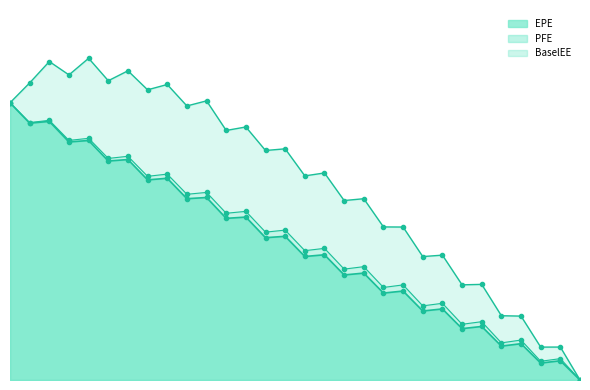

Which series has the largest range (max minus min)?

PFE